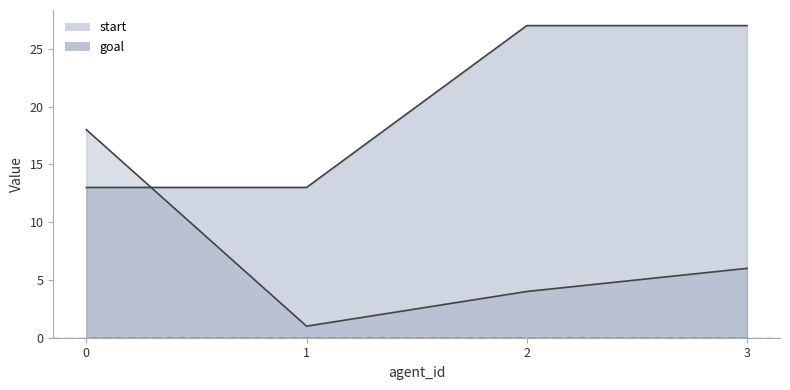

What is the value of the goal point at the 1st from the left?

13